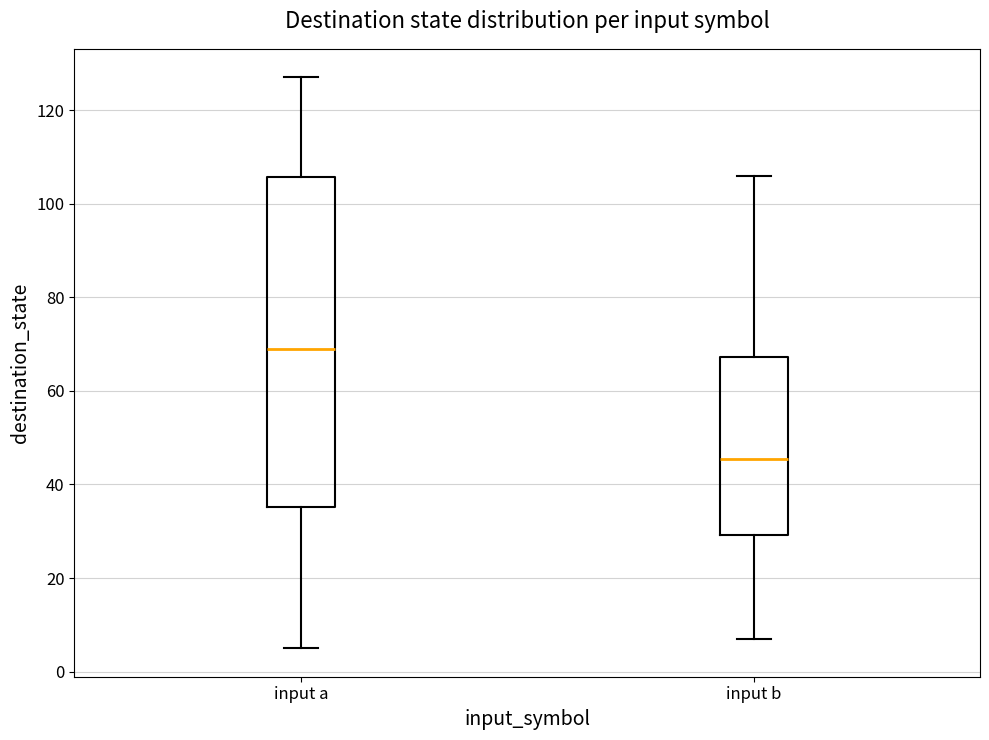

Comparing the boxes themselves (not the whiskers), which one is the tallest?

input a